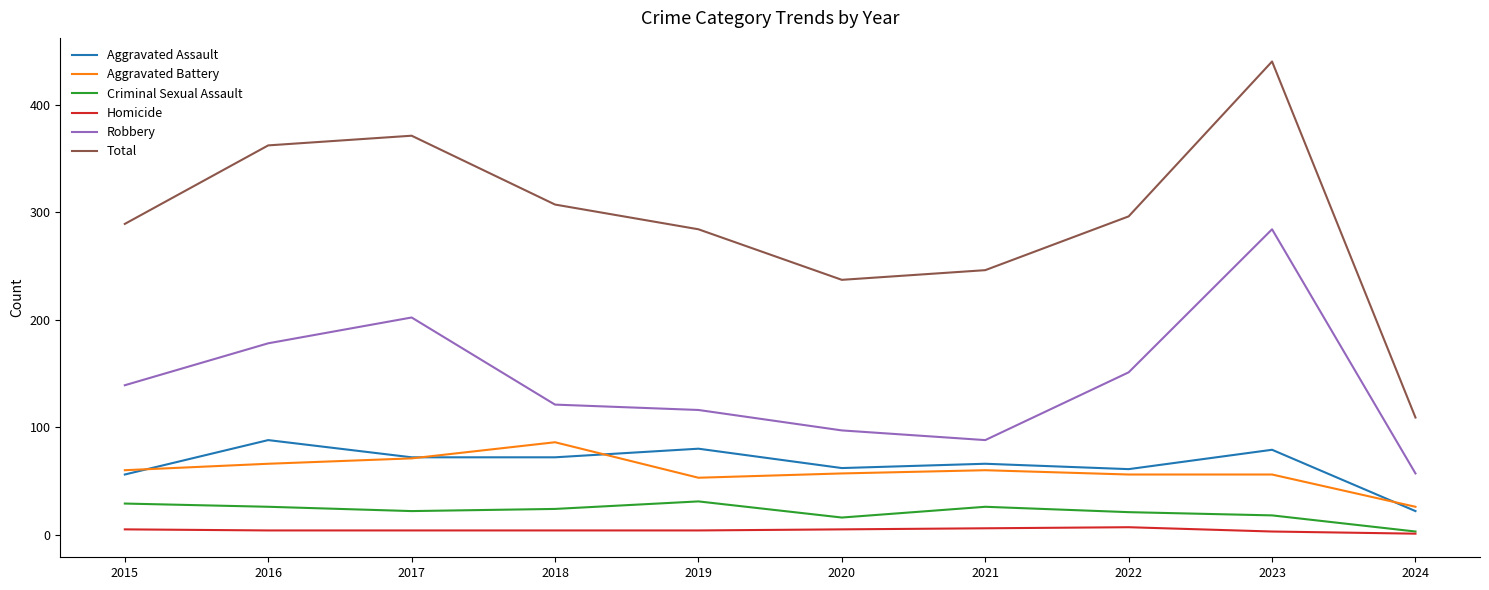

What is the difference between the maximum and minimum values in the Aggravated Battery series?

60